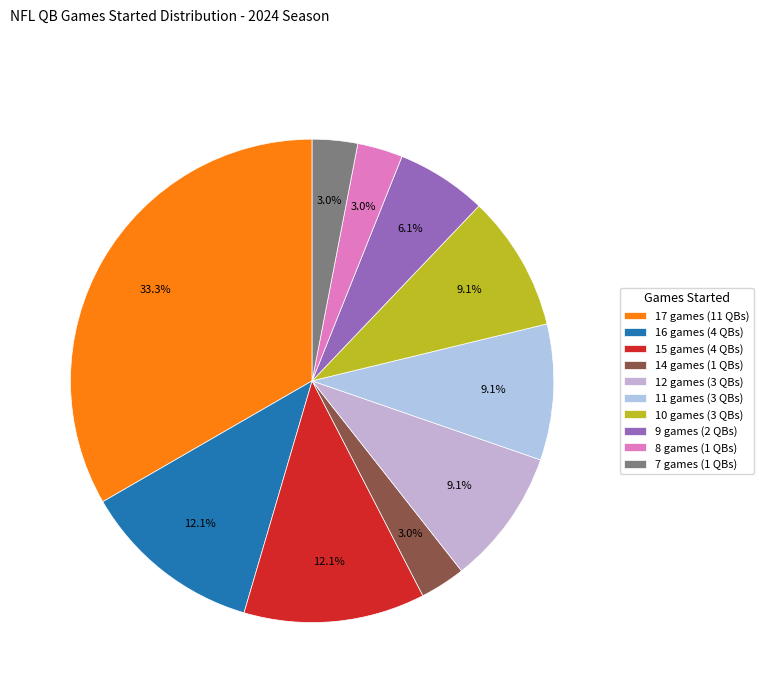

Do 8 games and 11 games together represent more than half of the pie?

No